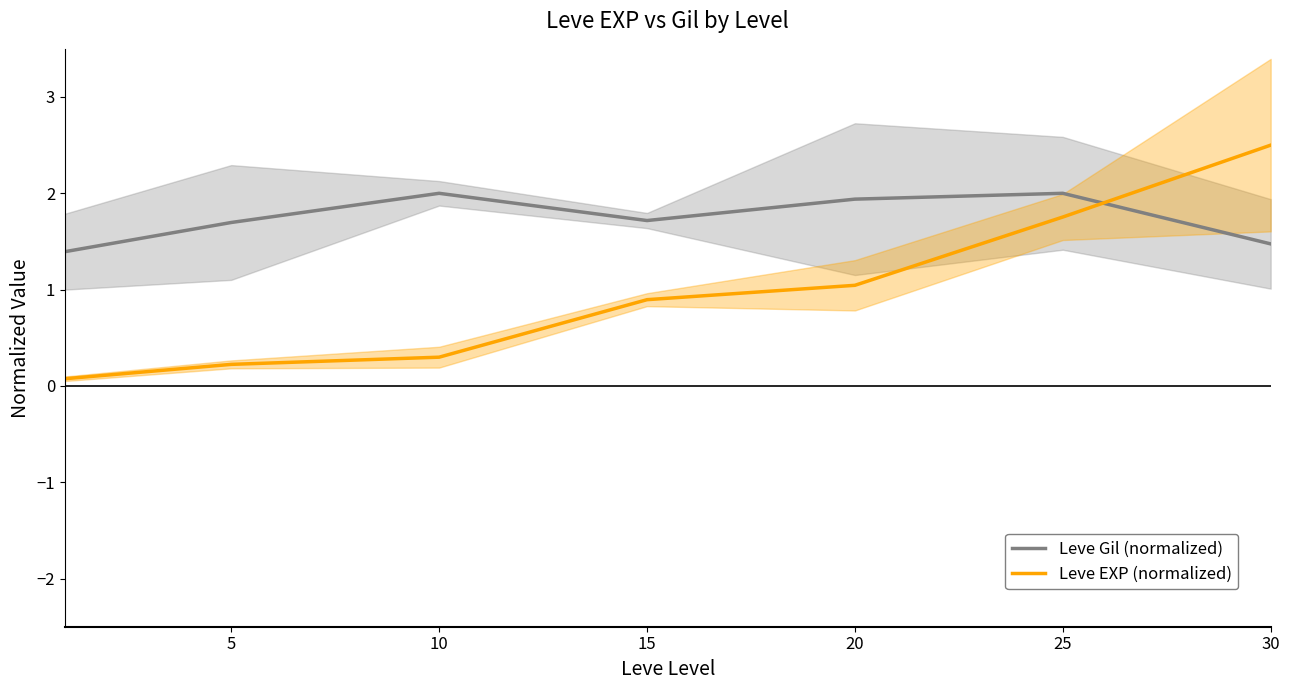

The Leve EXP (normalized) series shows 1.0 at 20. True or false?

True